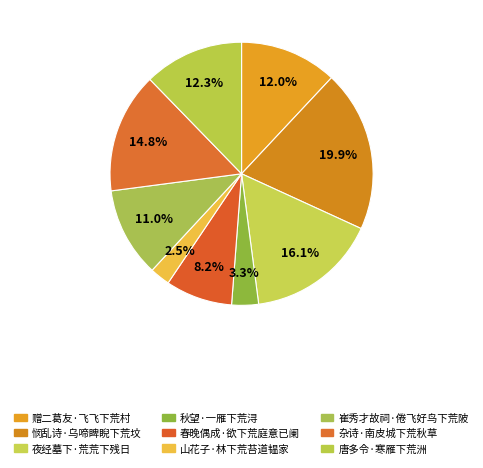

Between 夜经墓下·荒荒下残日 and 赠二葛友·飞飞下荒村, which is larger?

夜经墓下·荒荒下残日